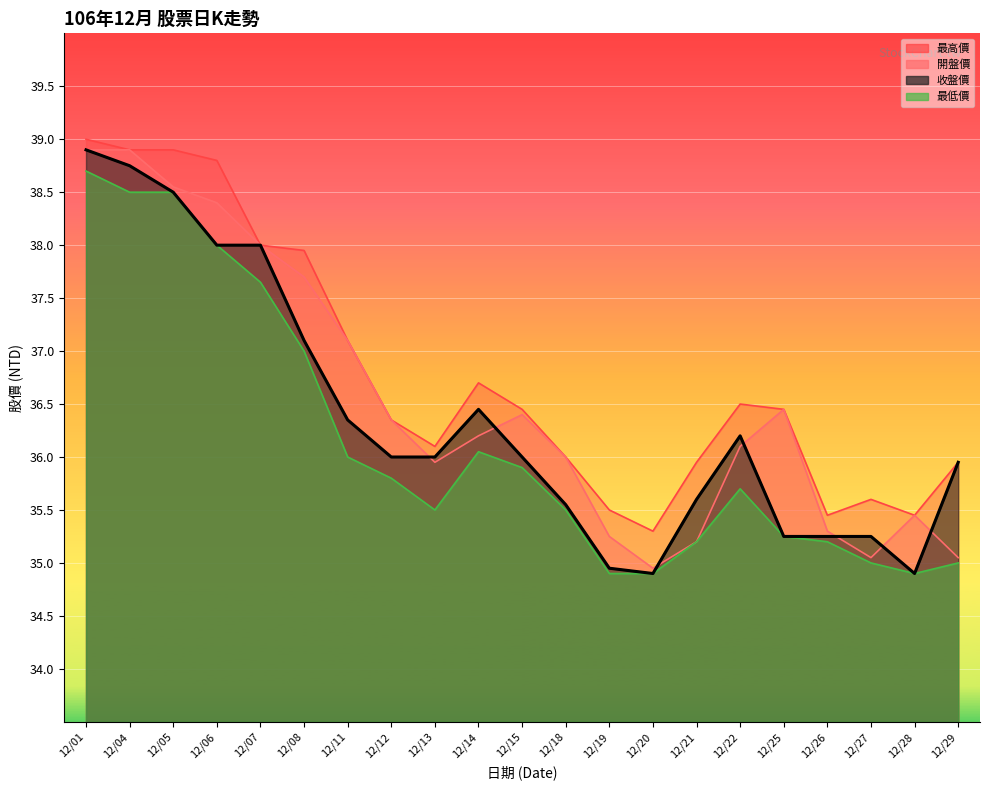

What is the sum of the 收盤價 values at 12/20 and 12/21?

70.5